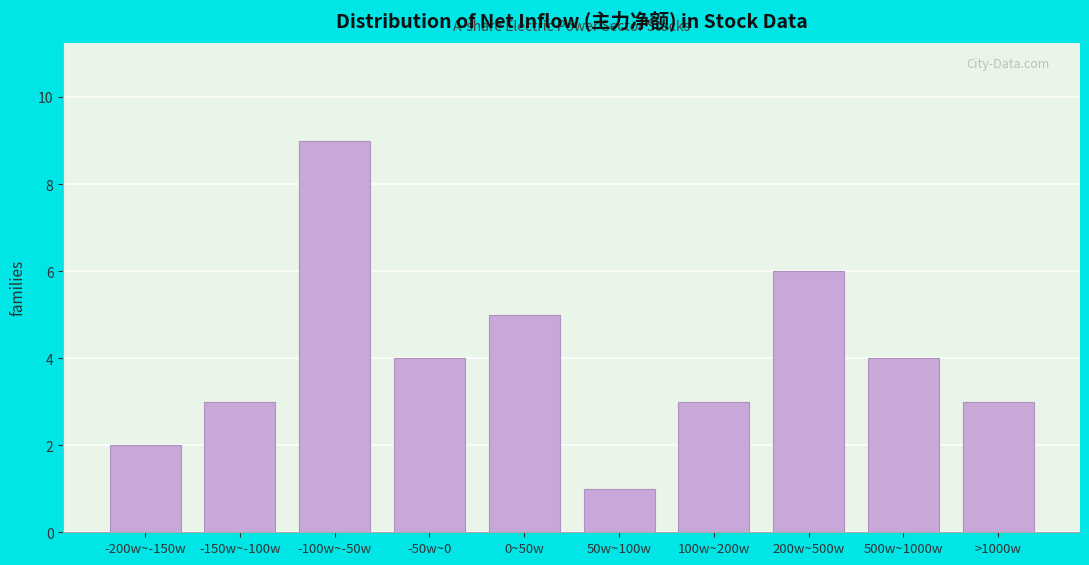

Reading right to left, extract all data points from this chart.

3	4	6	3	1	5	4	9	3	2